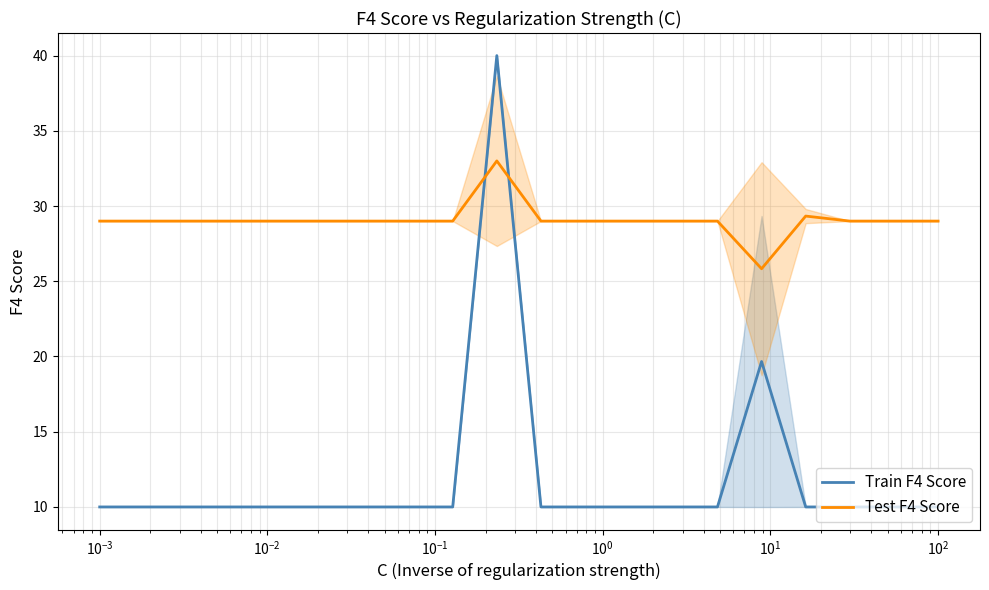

Rank the series by their average value, from lowest to highest.

Train F4 Score, Test F4 Score